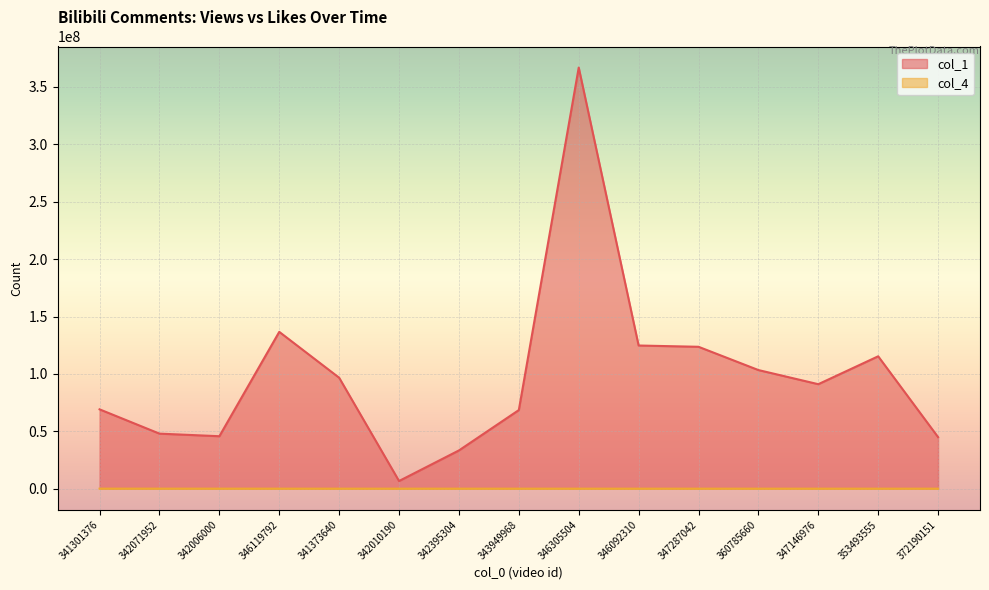

What is the sum of the col_4 values at 346119792 and 342395304?

25988